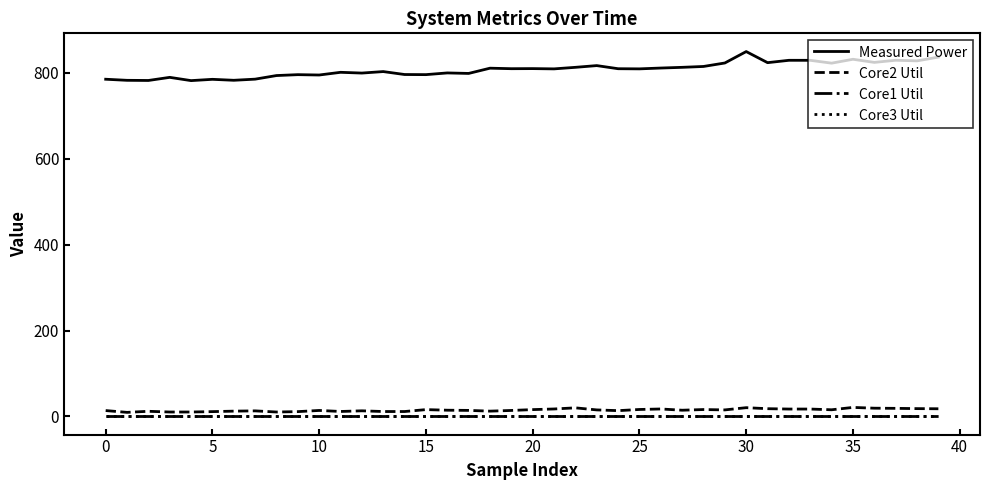

Which series has the largest range (max minus min)?

Measured Power